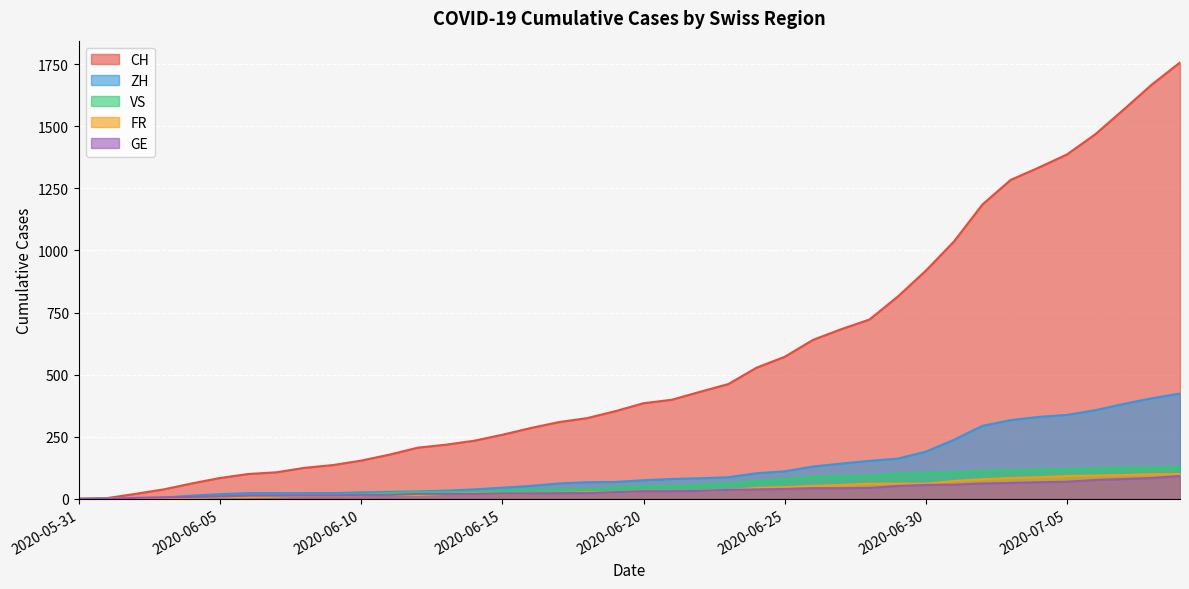

At which label is FR closest to 50?

2020-06-26